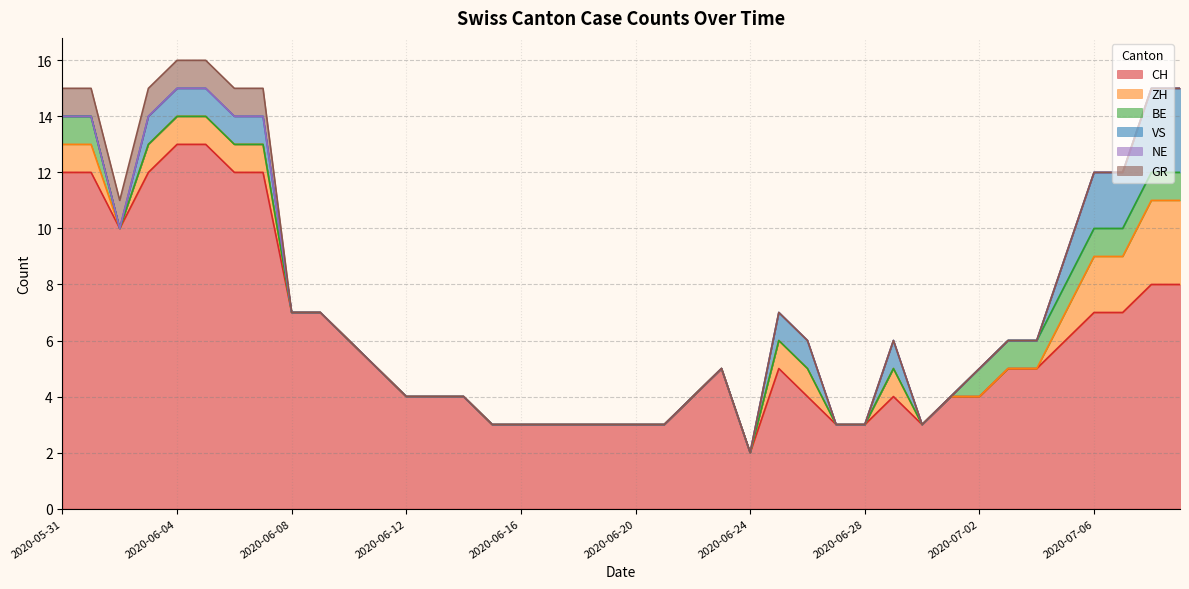

How many values in BE are above zero?

10